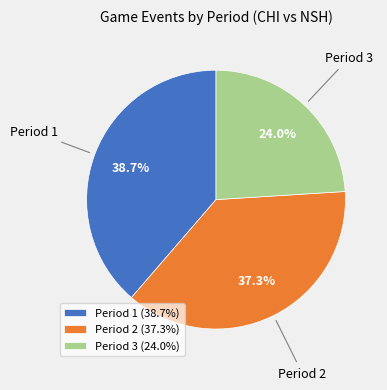

Count the number of slices in the pie.

3